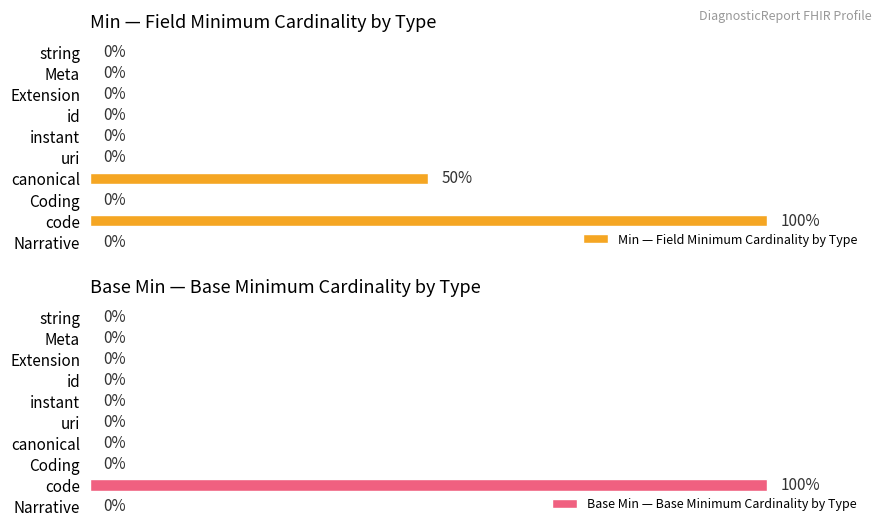

What is the difference between the Min — Field Minimum Cardinality by Type values at Narrative and canonical?

50